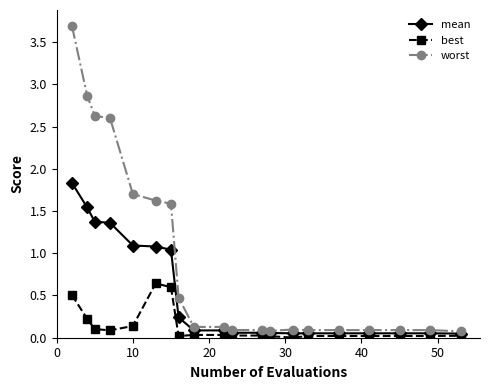

List the series in order of their peak value, lowest first.

best, mean, worst